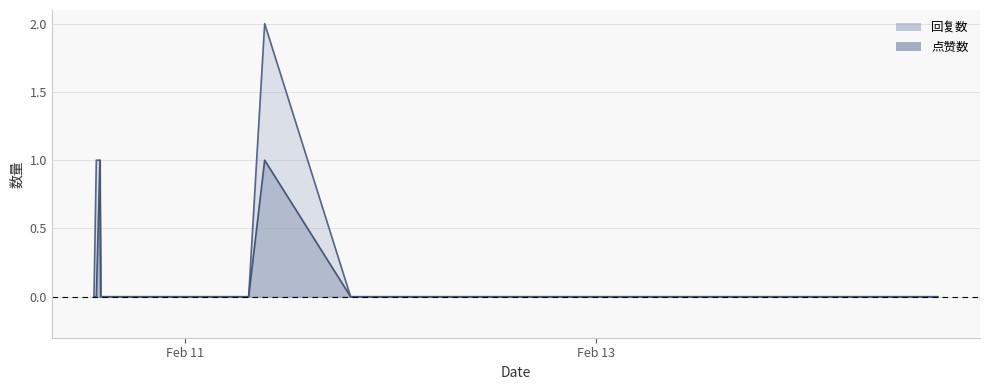

True or false: 点赞数 and 回复数 intersect in this chart.

False